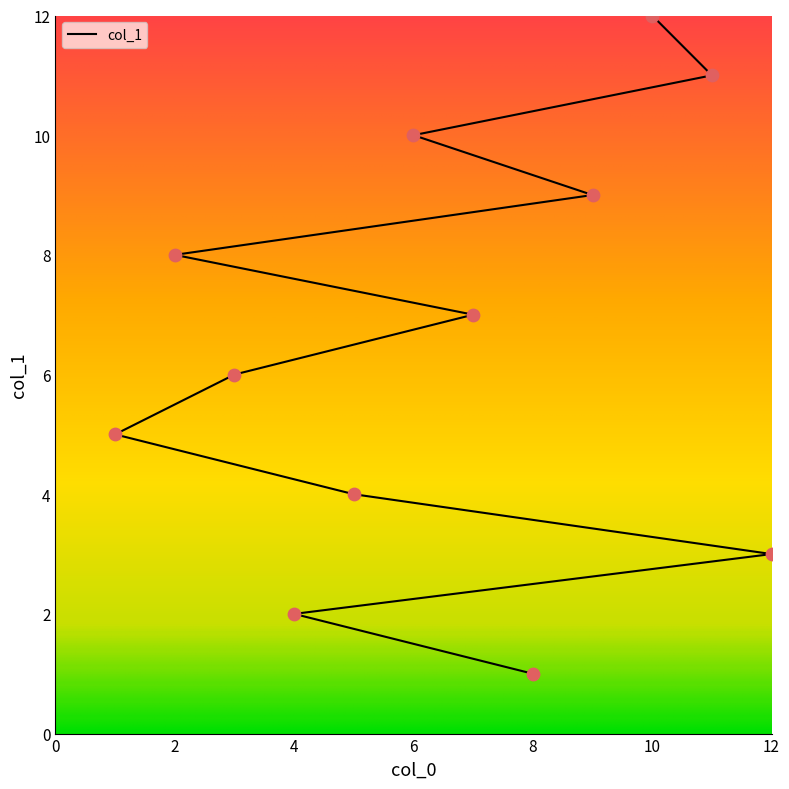

What is the change in value from 9 to 6?

+1